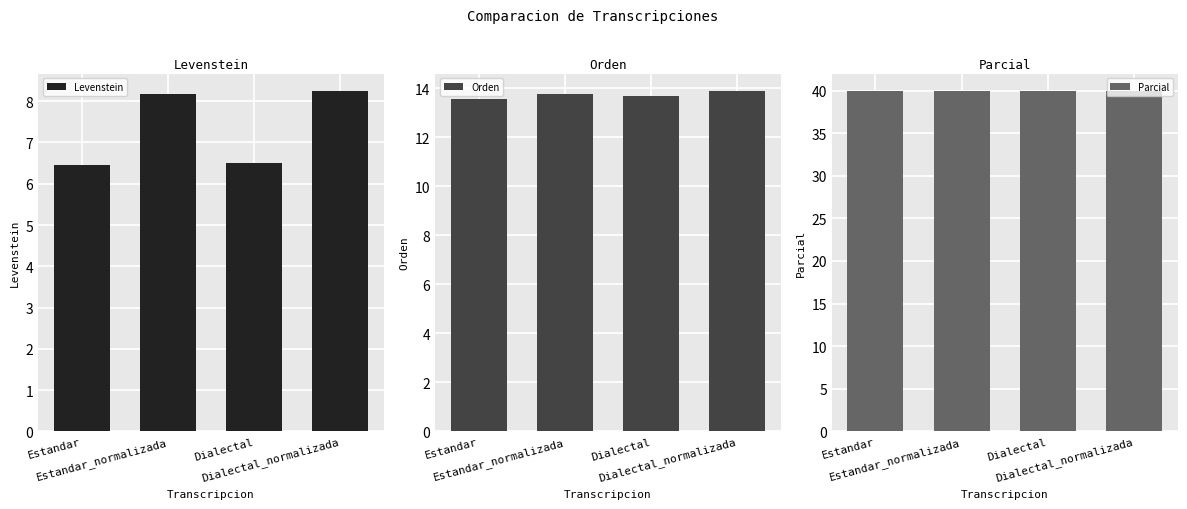

What is the label of the 2nd bar from the right?

Dialectal